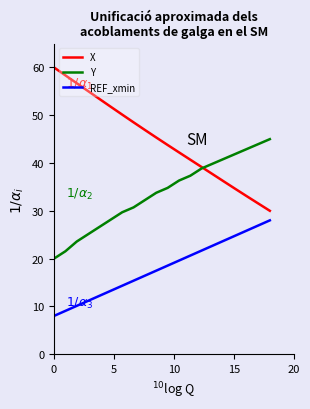

True or false: REF_xmin and X intersect in this chart.

False